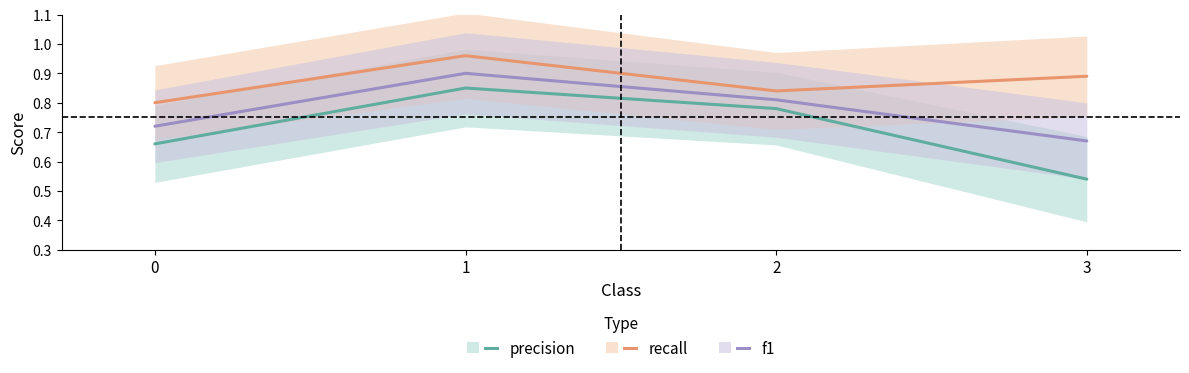

At how many categories does at least one series exceed 0?

4